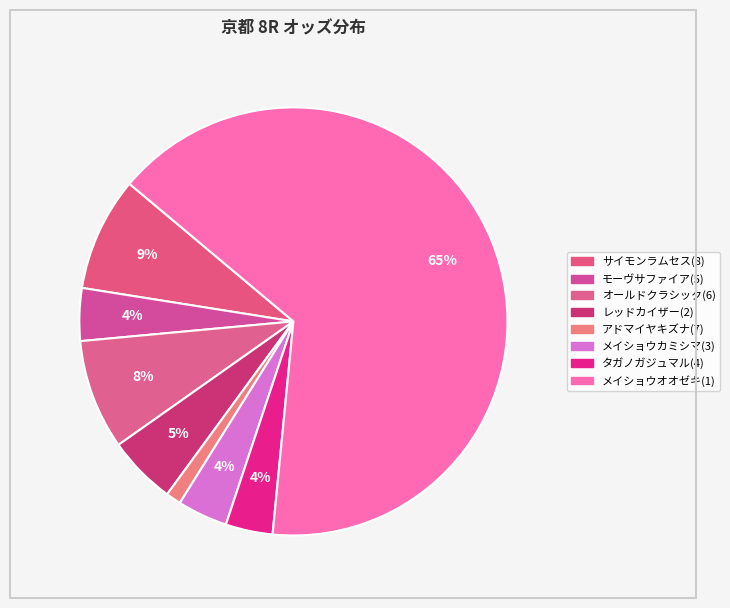

The アドマイヤキズナ(7) slice represents 9% of the pie. True or false?

False